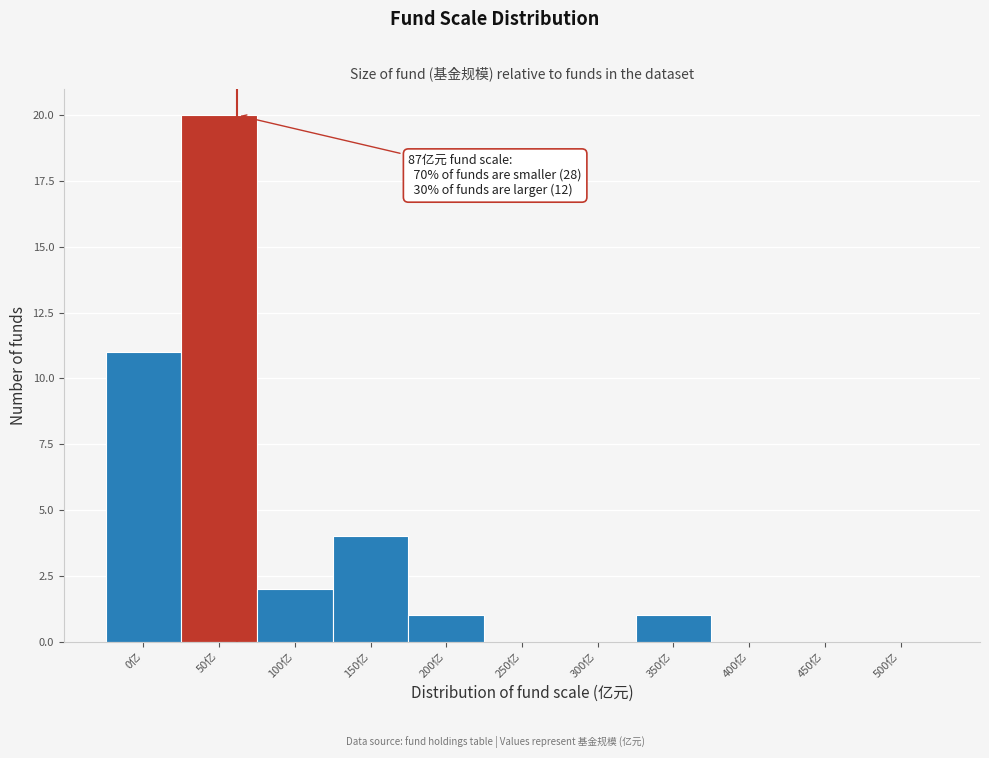

Reading right to left, what are all the values shown in this chart?

500亿=0	450亿=0	400亿=0	350亿=1	300亿=0	250亿=0	200亿=1	150亿=4	100亿=2	50亿=20	0亿=11